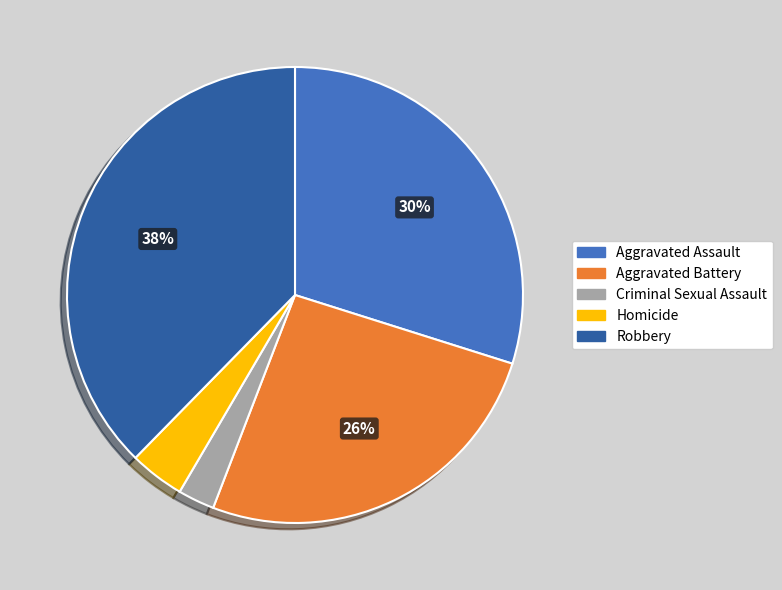

Which slice is the largest?

Robbery